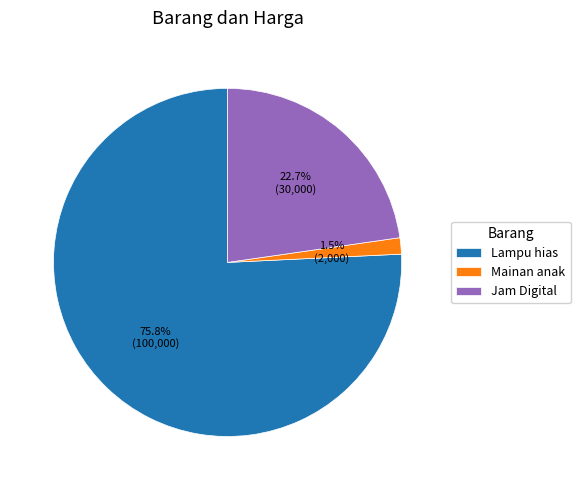

Which slice is the smallest?

Mainan anak